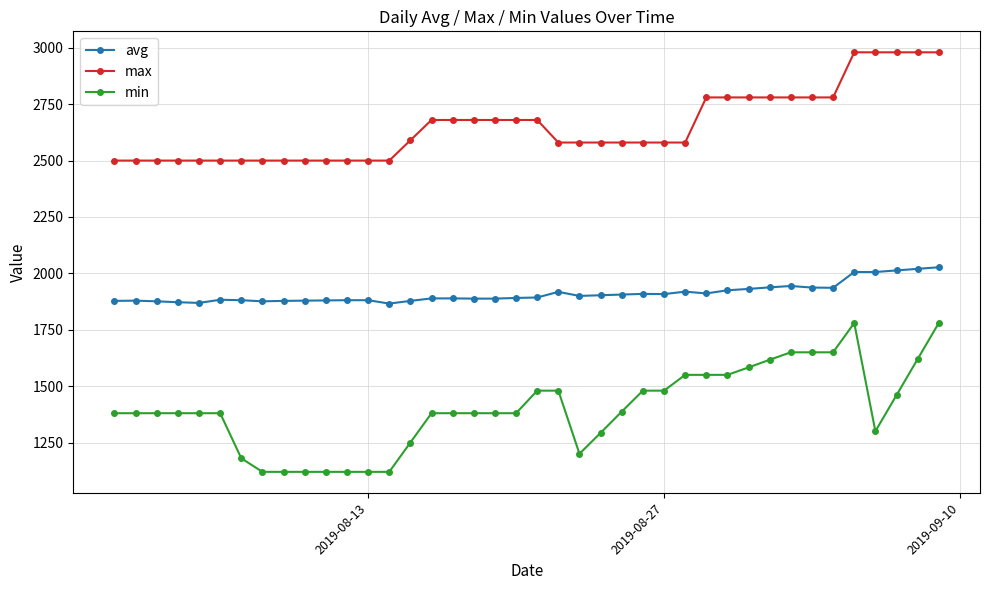

Rank the series by their average value, from highest to lowest.

max, avg, min